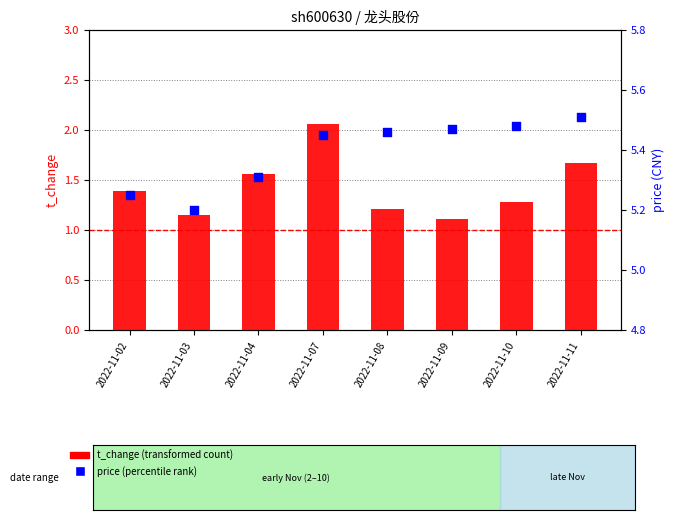

Which series has the largest Y range (max minus min)?

t_change (transformed)